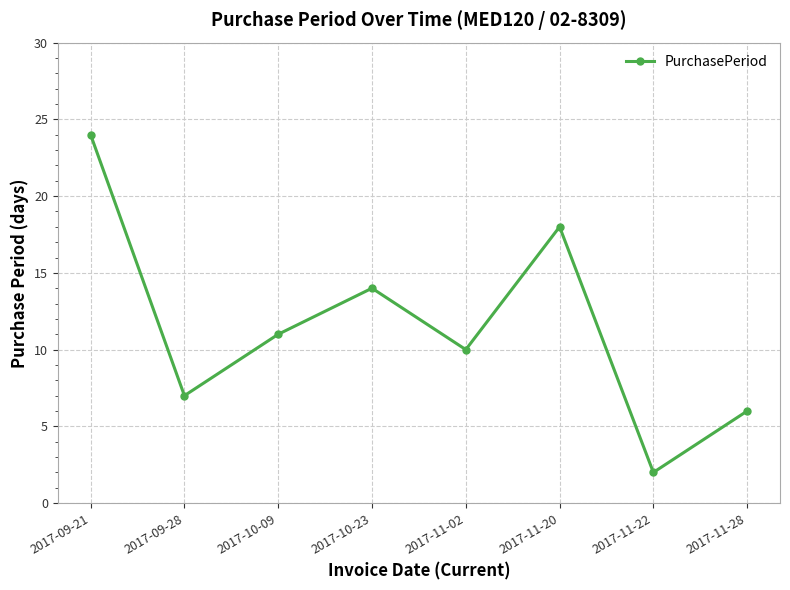

True or false: the data shows 14 at 2017-10-23.

True